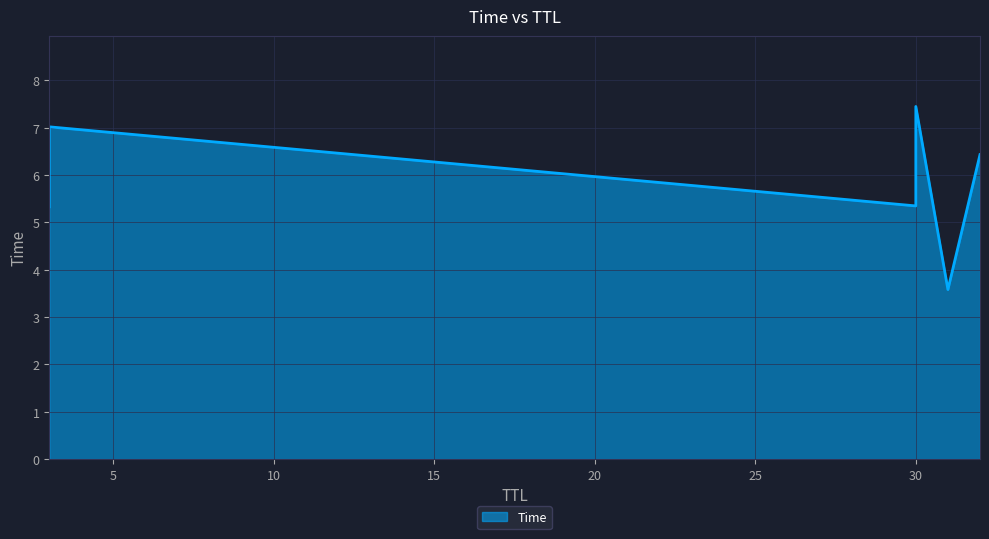

What is the difference between the values at 3 and 30?

0.4